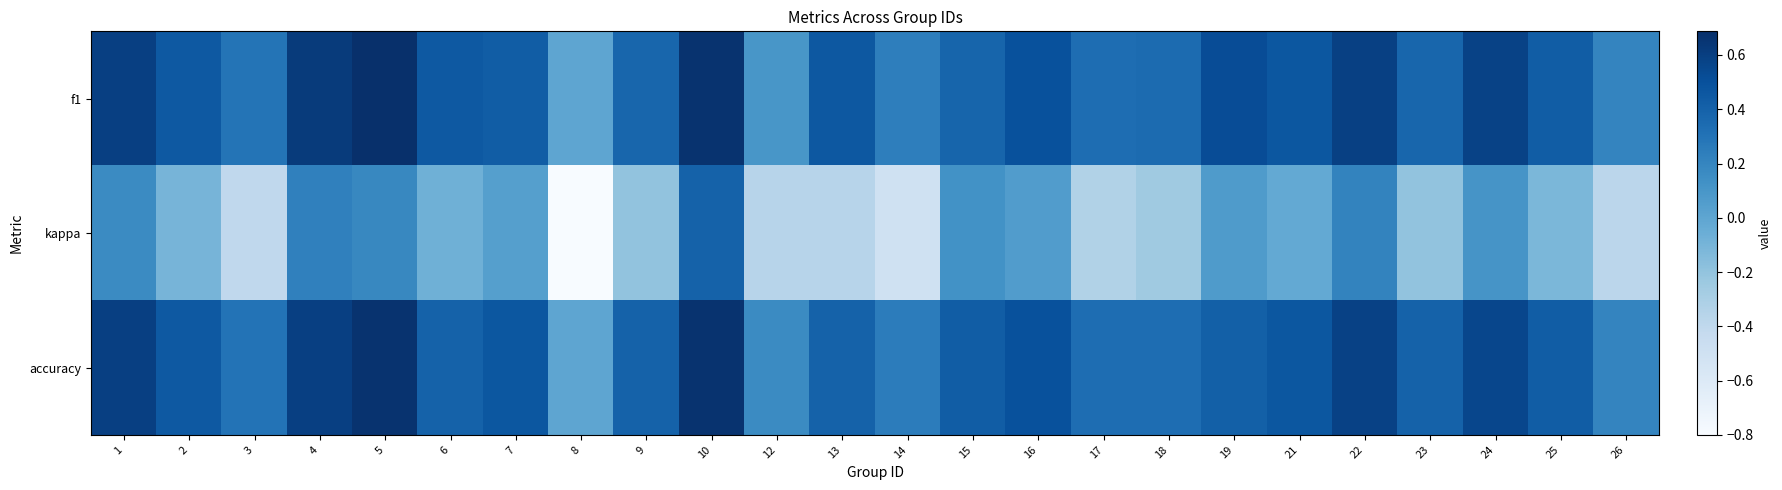

Reading left to right, list all the values displayed in this chart.

f1: 1=0.6	2=0.5	3=0.3	4=0.6	5=0.7	6=0.5	7=0.4	8=0.0	9=0.4	10=0.7	12=0.1	13=0.5	14=0.2	15=0.4	16=0.5	17=0.3	18=0.3	19=0.5	21=0.5	22=0.6	23=0.4	24=0.6	25=0.4	26=0.2
kappa: 1=0.2	2=-0.1	3=-0.4	4=0.2	5=0.2	6=-0.1	7=0.0	8=-0.8	9=-0.2	10=0.4	12=-0.4	13=-0.4	14=-0.5	15=0.1	16=0.1	17=-0.3	18=-0.2	19=0.1	21=-0.0	22=0.2	23=-0.2	24=0.1	25=-0.1	26=-0.4
accuracy: 1=0.6	2=0.5	3=0.3	4=0.6	5=0.7	6=0.4	7=0.5	8=0.0	9=0.4	10=0.7	12=0.2	13=0.4	14=0.2	15=0.4	16=0.5	17=0.3	18=0.3	19=0.4	21=0.5	22=0.6	23=0.4	24=0.6	25=0.4	26=0.2